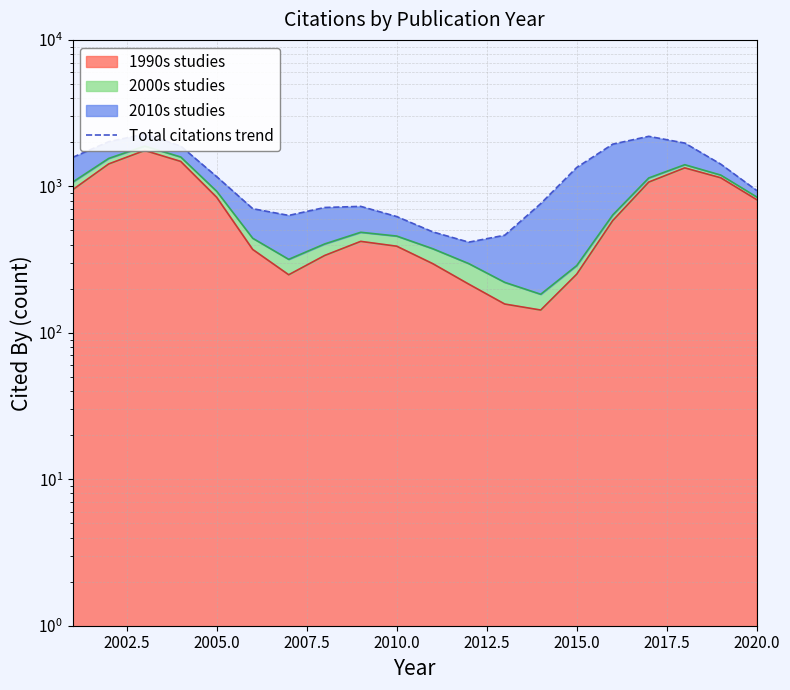

What is the sum of all values?

24269.0